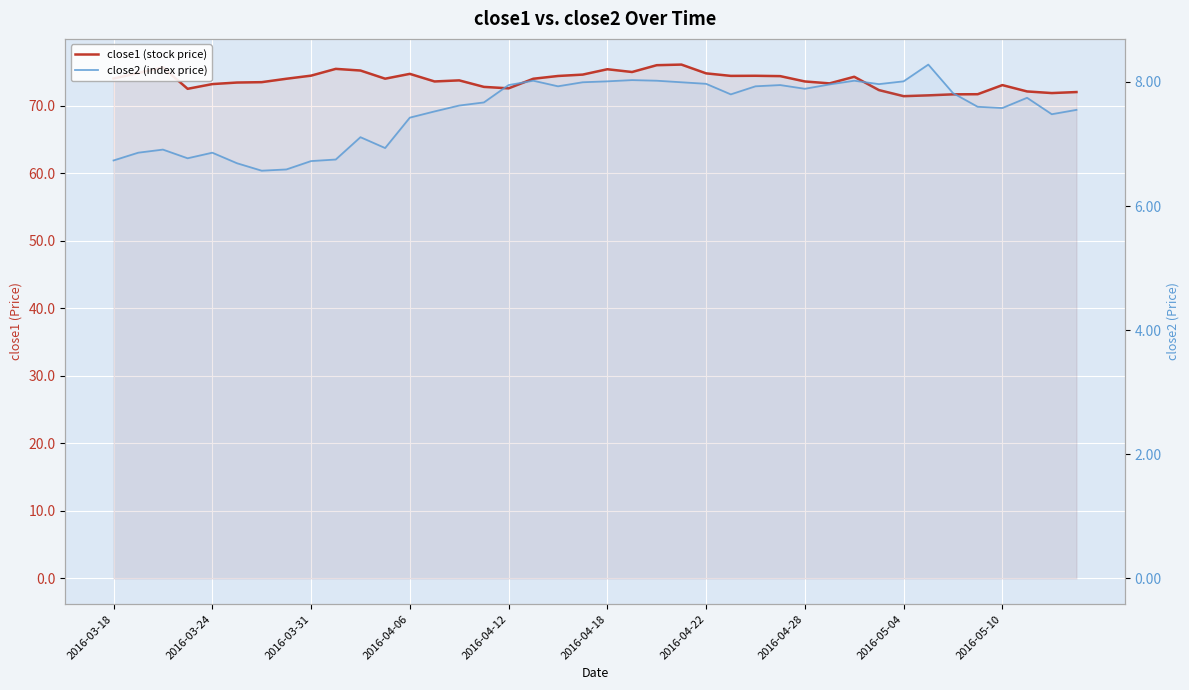

What is the sum of the close2 (index price) values at 28 and 15?

15.6